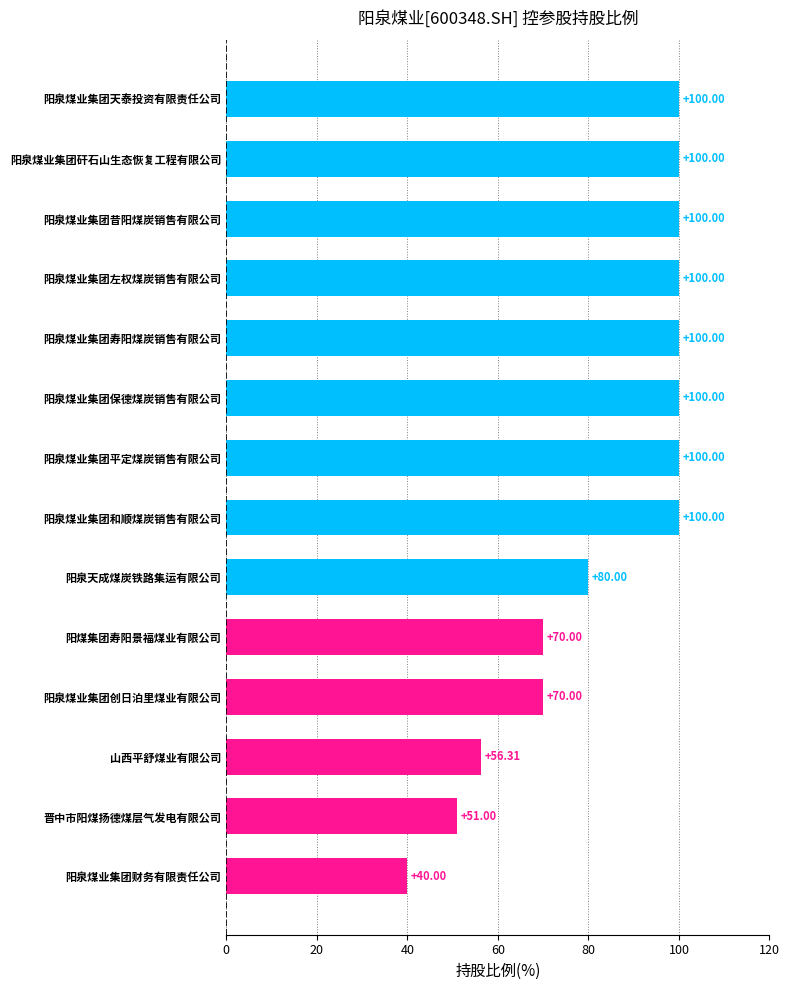

Which has a higher value, 阳泉煤业集团天泰投资有限责任公司 or 山西平舒煤业有限公司?

阳泉煤业集团天泰投资有限责任公司